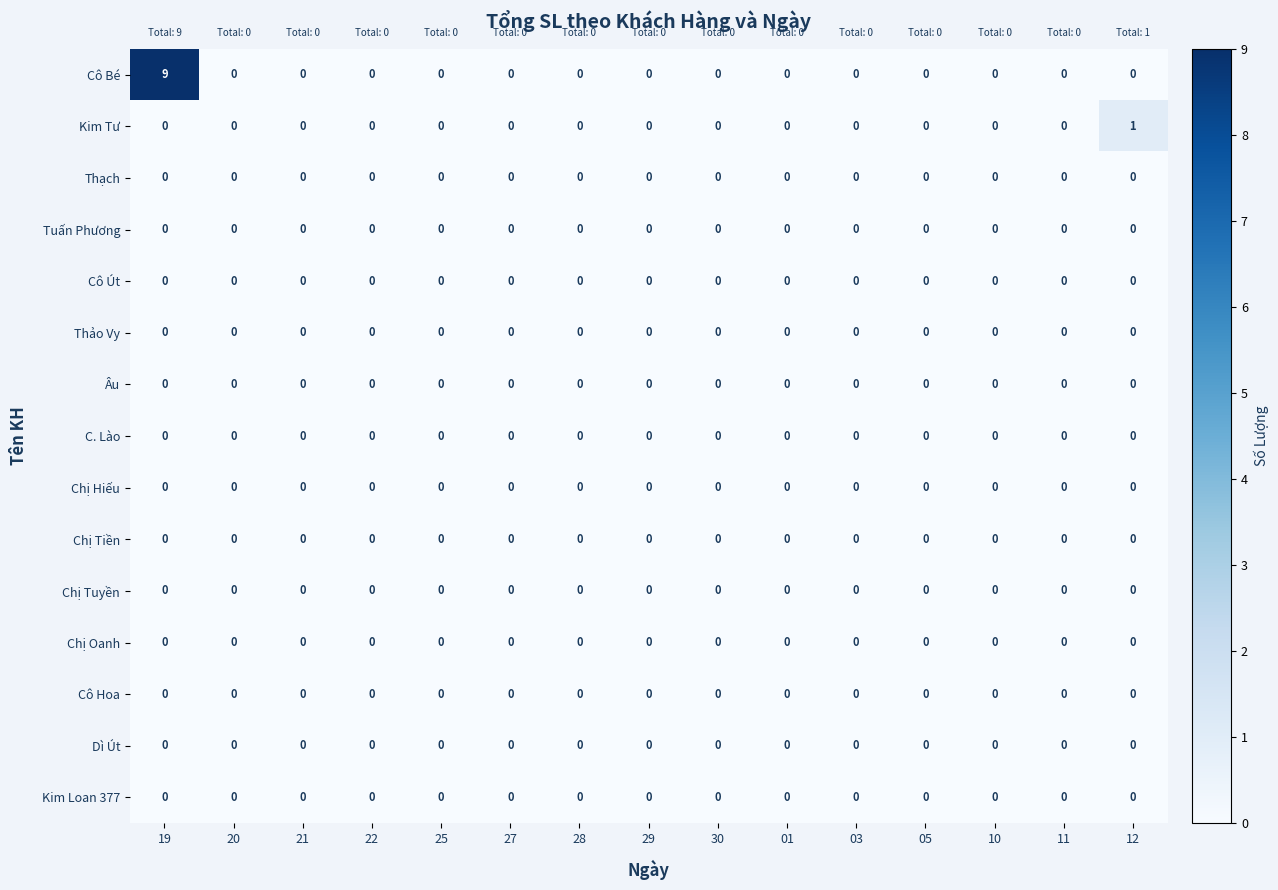

Which series changed the most between 19 and 10?

Cô Bé